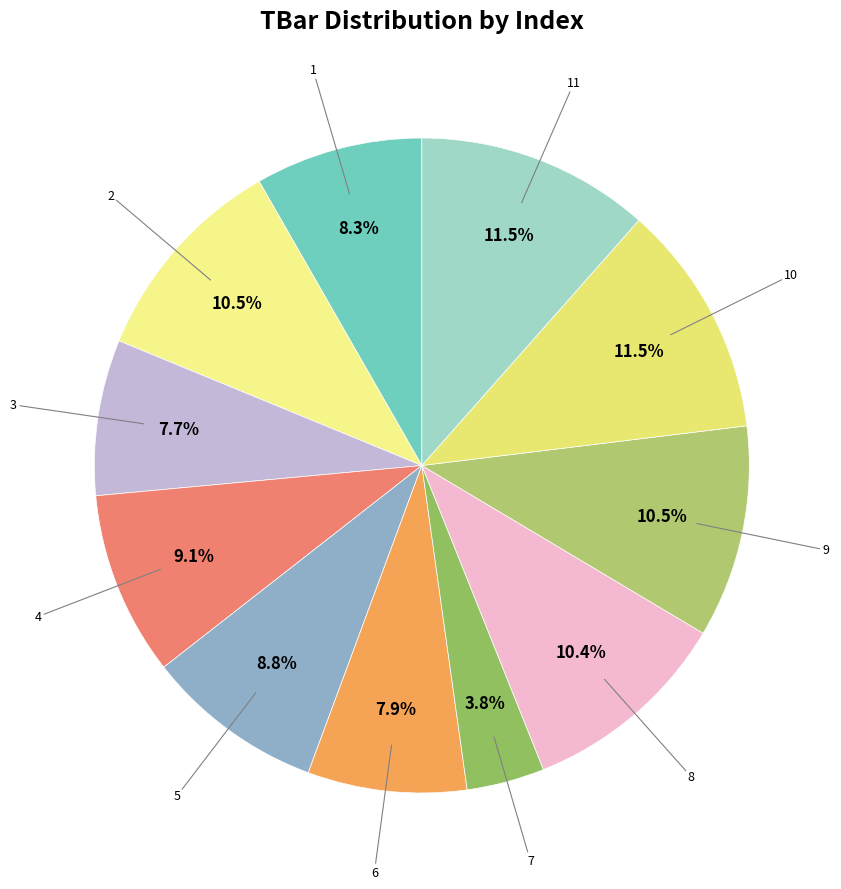

How many segments does this pie chart have?

11